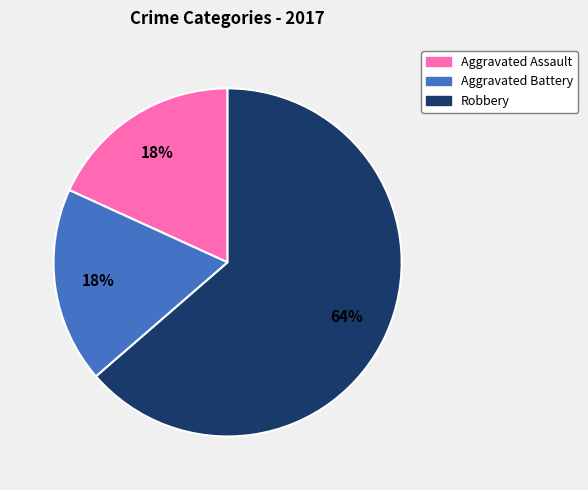

Which slice is the largest?

Robbery